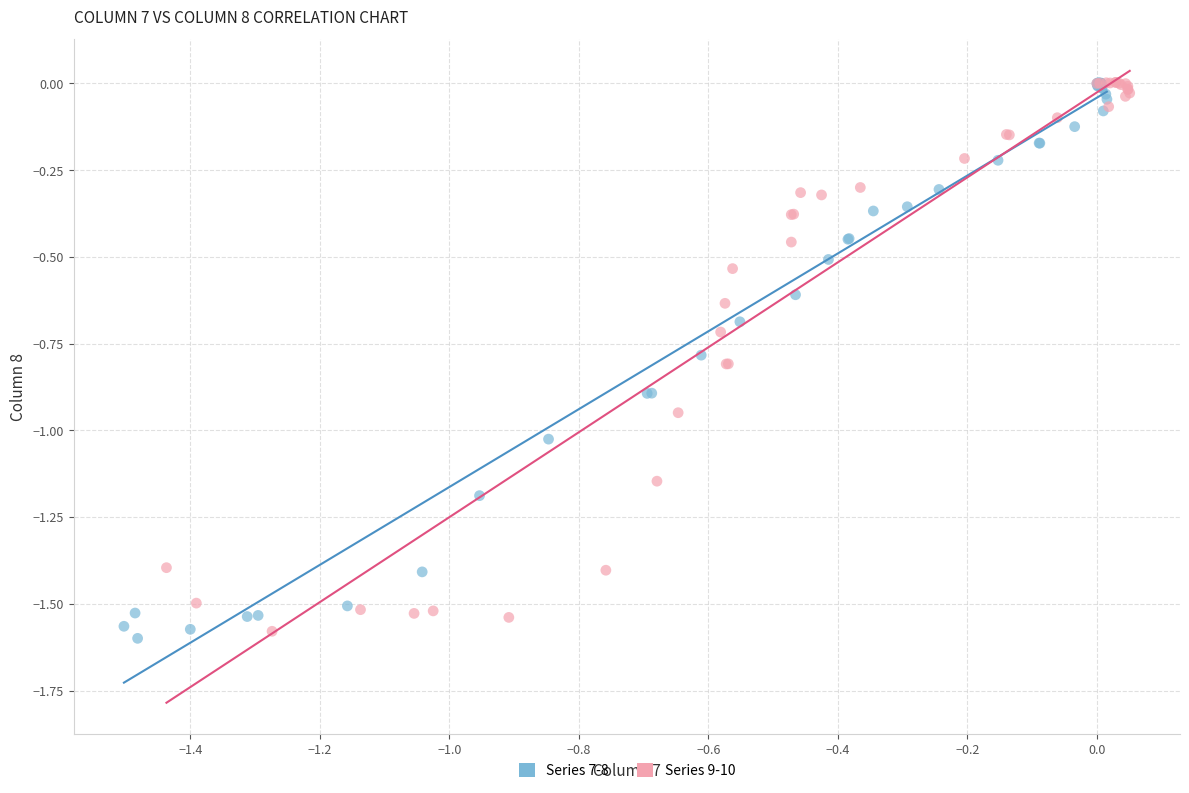

Which series reaches the minimum Y coordinate?

Series 7-8